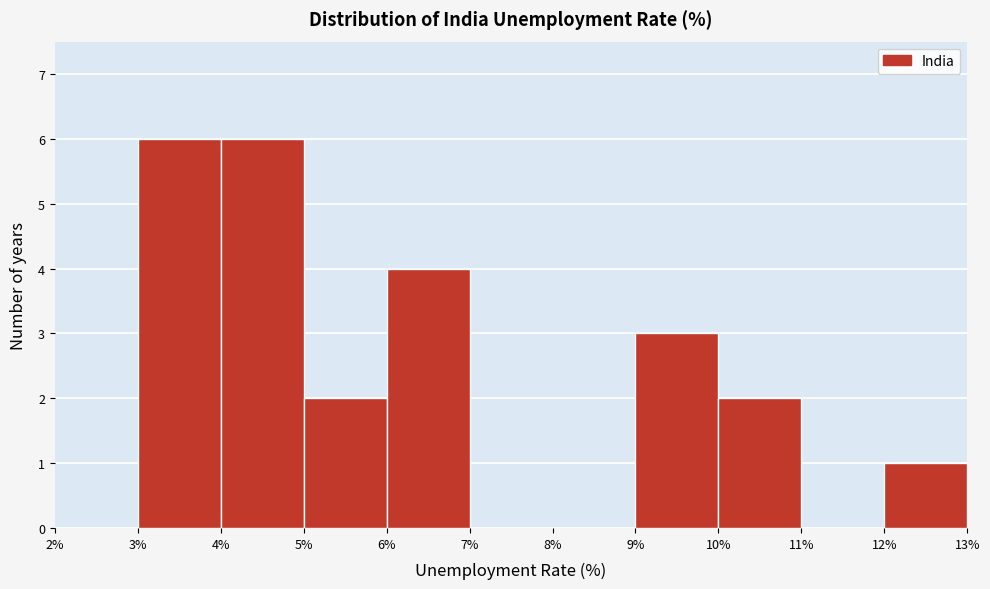

Reading left to right, transcribe this chart: for each bar, give the range it covers on the x-axis and its height. The values are not printed on the chart, so give them approximately, as read against the axis.

2% to 3%: 0
3% to 4%: 6
4% to 5%: 6
5% to 6%: 2
6% to 7%: 4
7% to 8%: 0
8% to 9%: 0
9% to 10%: 3
10% to 11%: 2
11% to 12%: 0
12% to 13%: 1